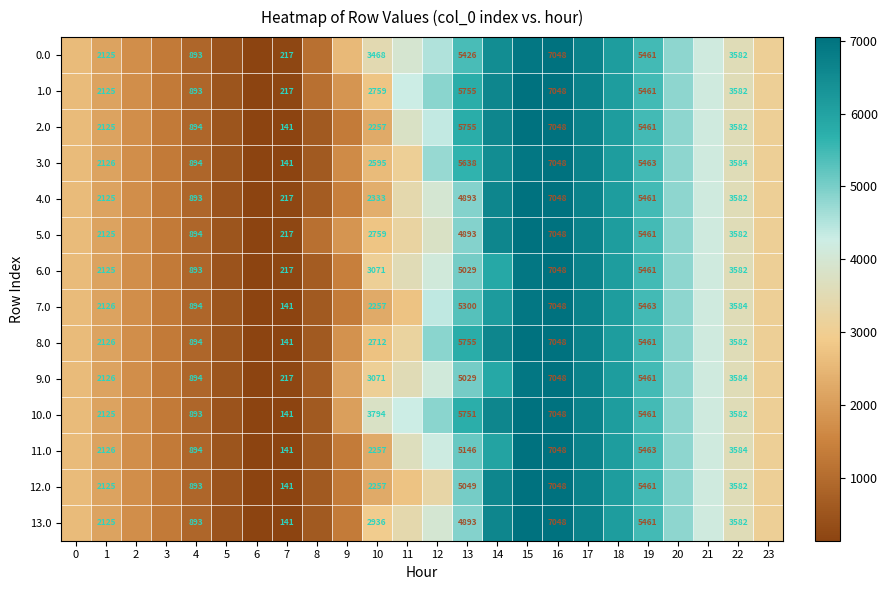

Rank the series at 15 from lowest to highest value.

3.0, 7.0, 0.0, 9.0, 6.0, 1.0, 2.0, 4.0, 5.0, 8.0, 10.0, 11.0, 13.0, 12.0